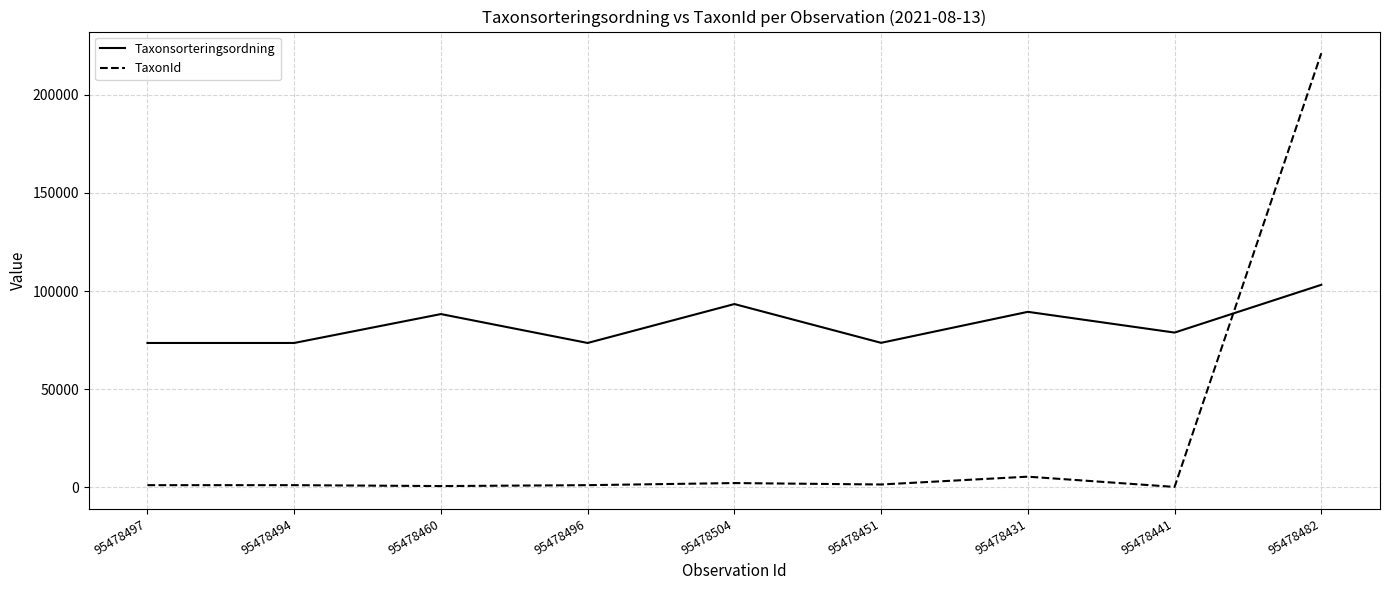

What position from the right is 95478504?

5